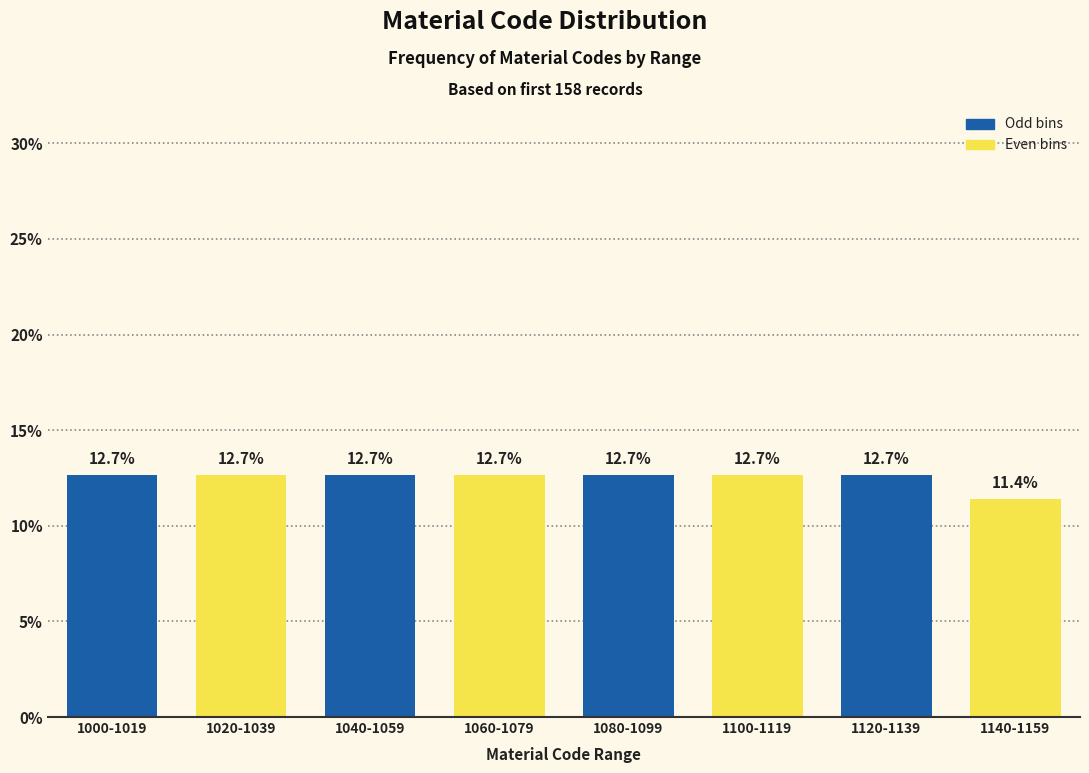

Reading right to left, extract all data points from this chart.

1140-1159=11.4	1120-1139=12.7	1100-1119=12.7	1080-1099=12.7	1060-1079=12.7	1040-1059=12.7	1020-1039=12.7	1000-1019=12.7